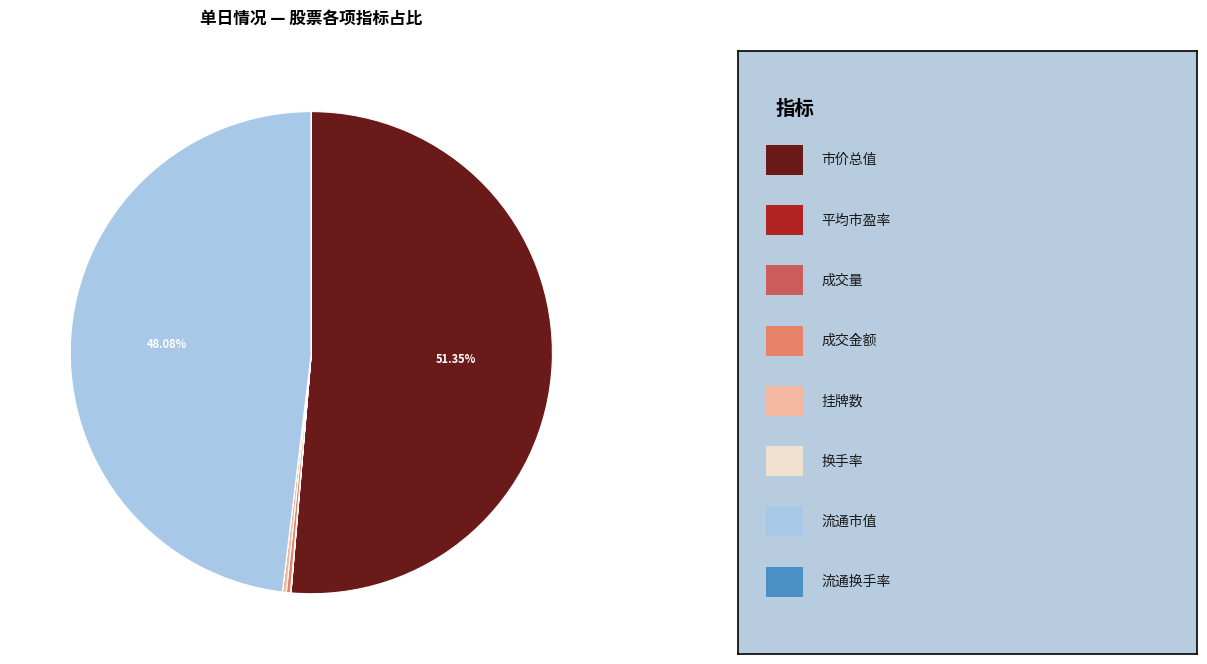

To the nearest percent, what is the difference between the largest and smallest slice percentages?

51%